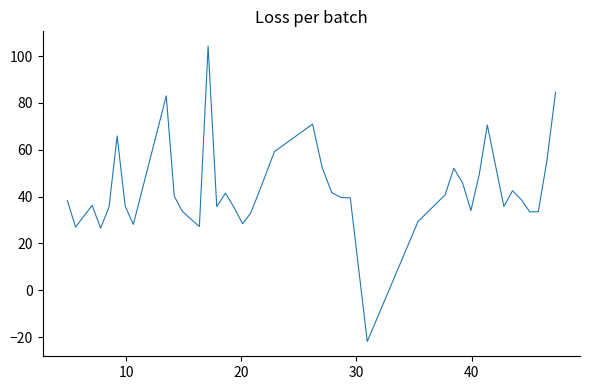

What is the greatest value displayed?

104.3